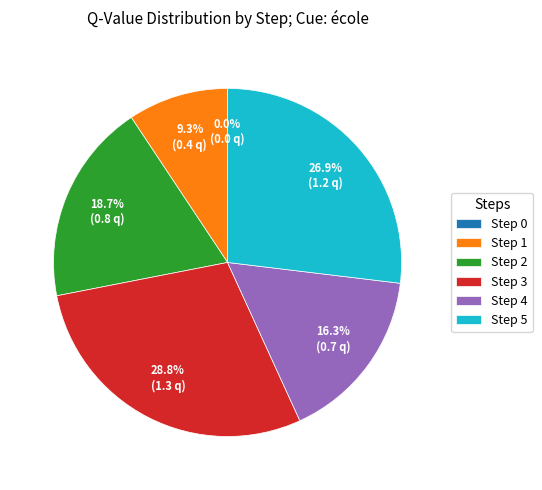

How many segments does this pie chart have?

6